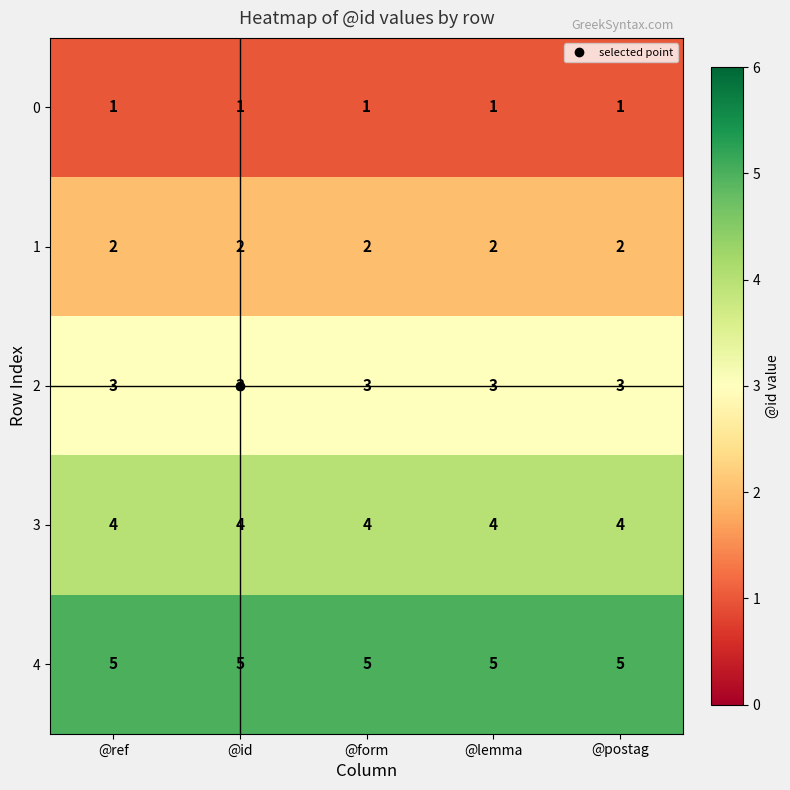

Which series has the largest total across all categories?

4